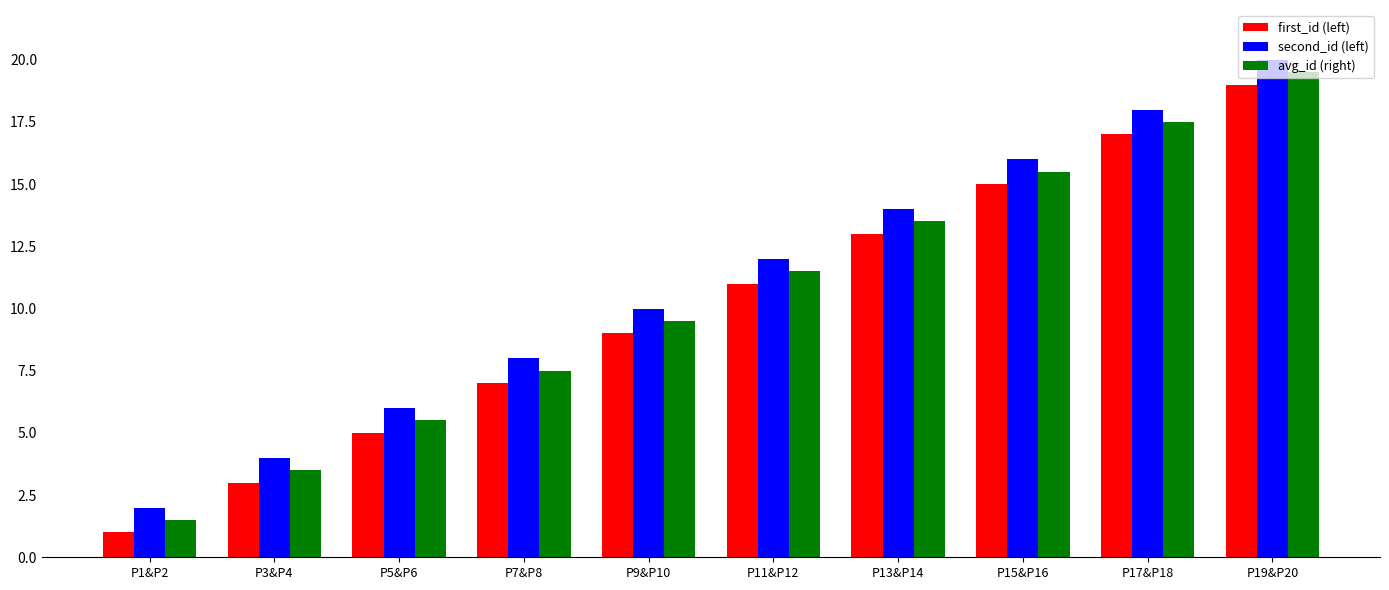

What is the value of the second_id (left) bar at the 8th from the left?

16.0